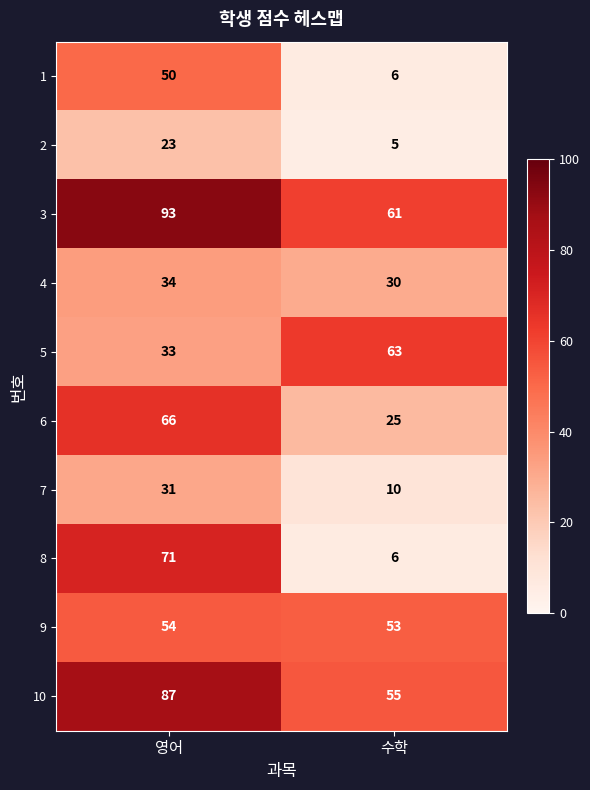

What is the smallest value displayed?

5